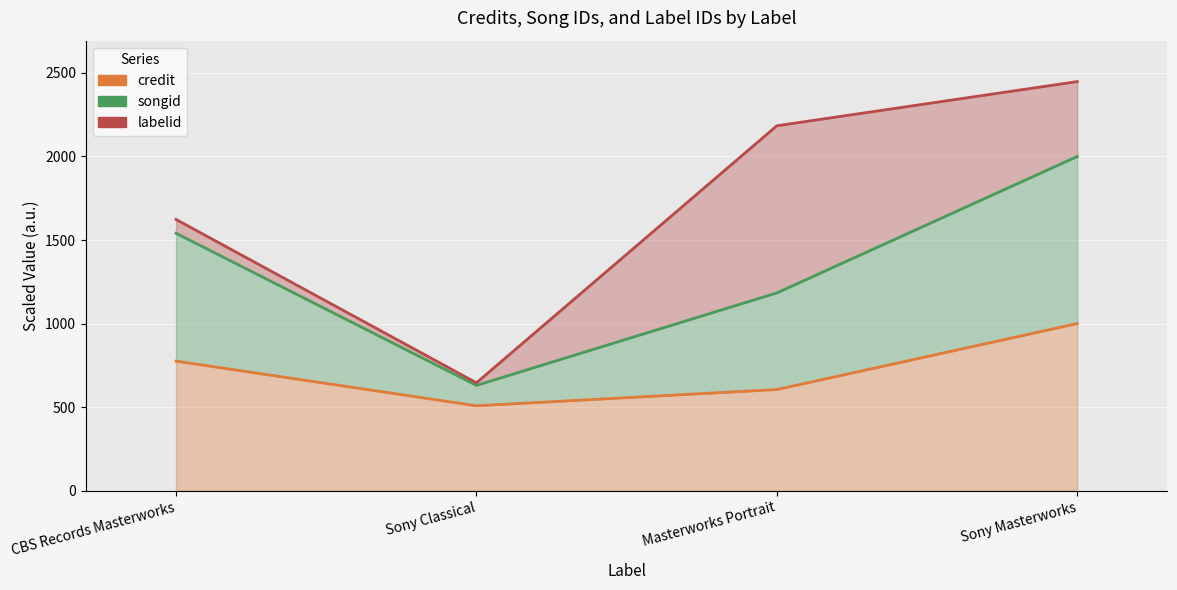

What is the value of the songid point at the 3rd from the left?

1183.7